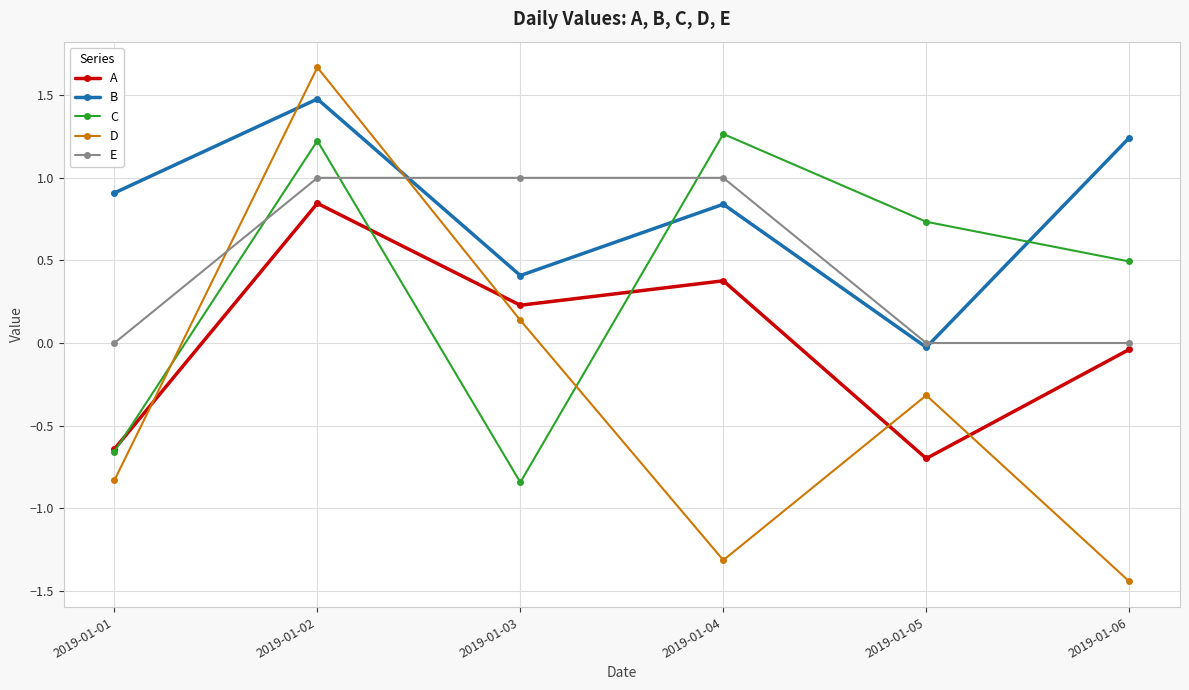

What is the sum of all D values?

-2.1